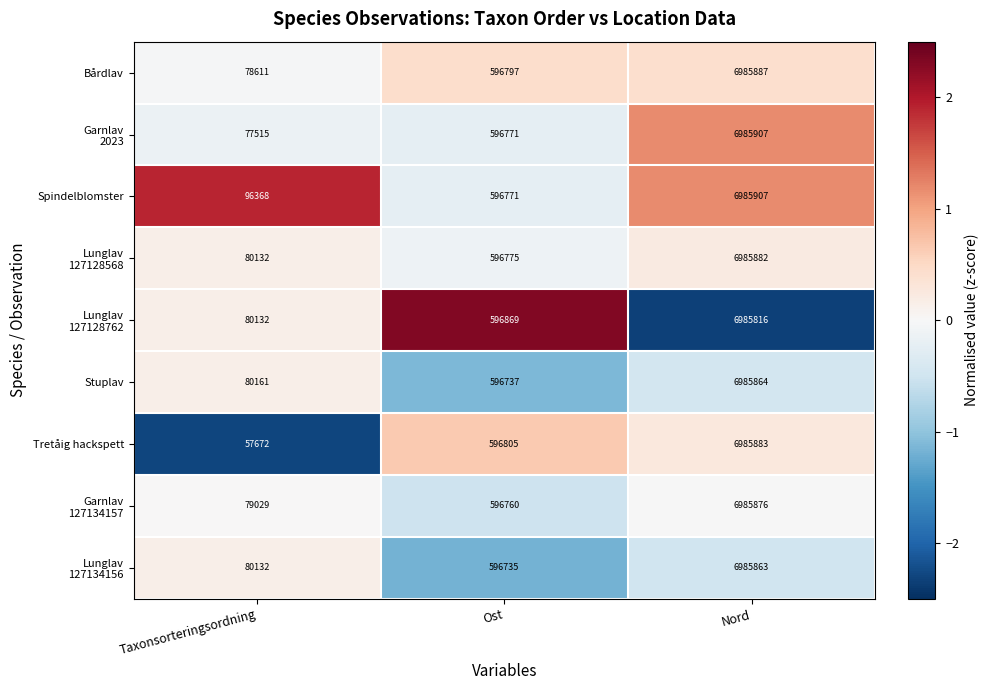

At which category is the sum across all series the highest?

Nord